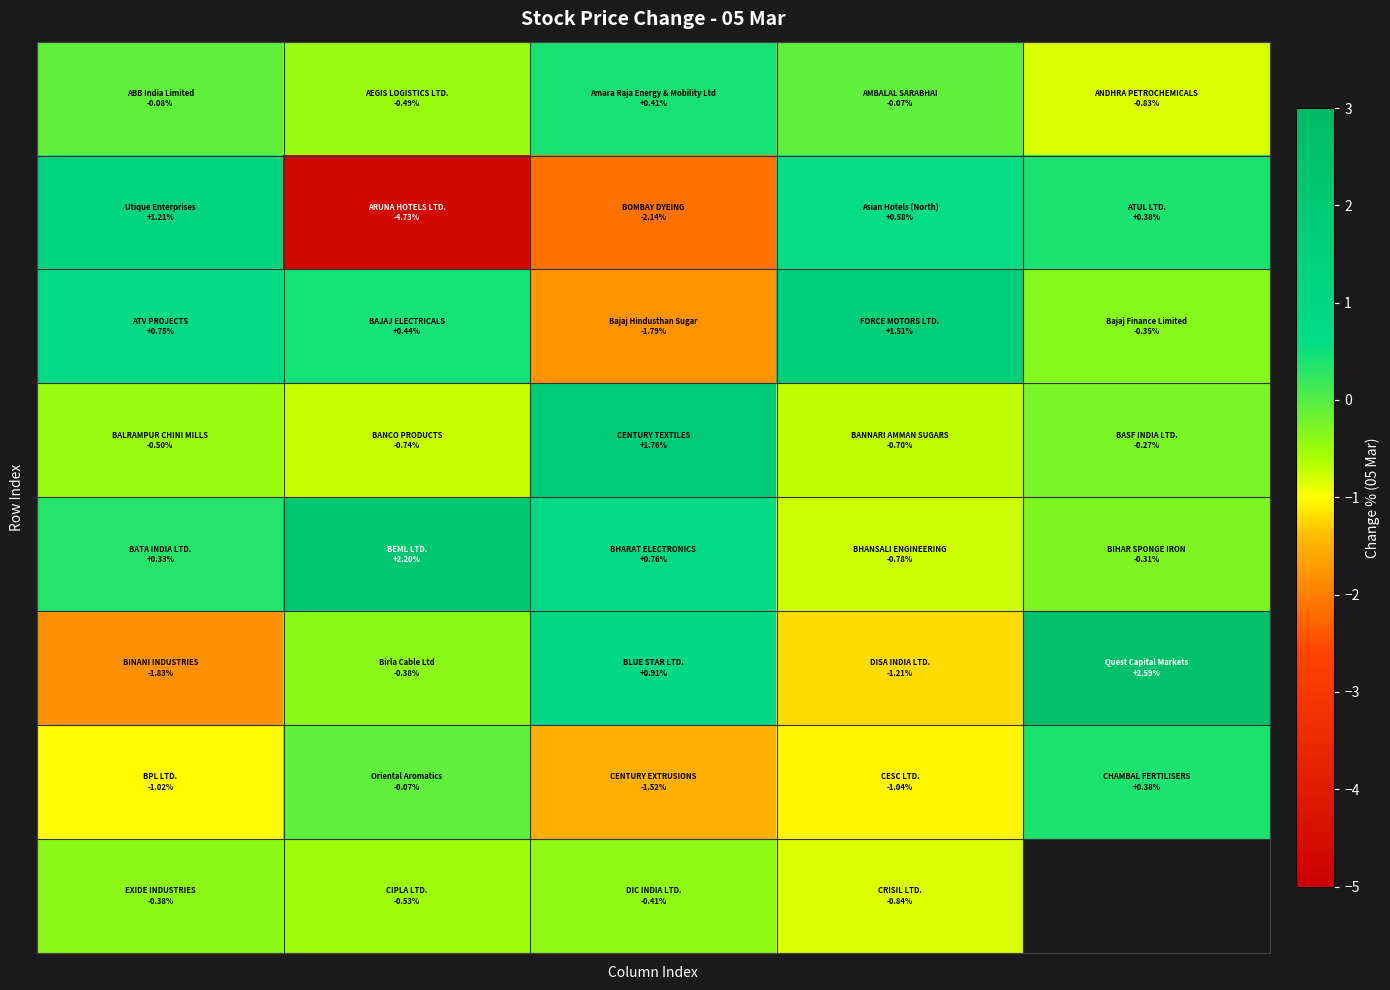

What is the difference between the highest and lowest values at 3?

2.7